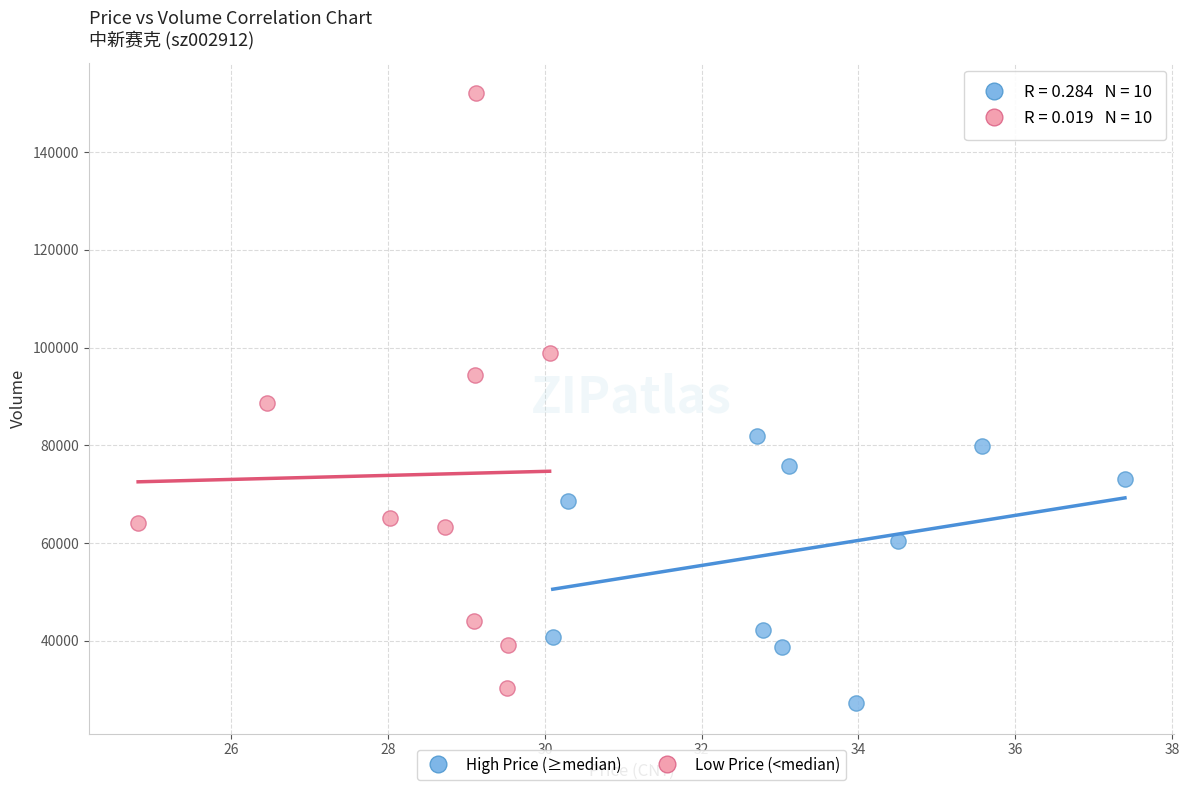

Which series has the largest Y range (max minus min)?

Low Price (<median)